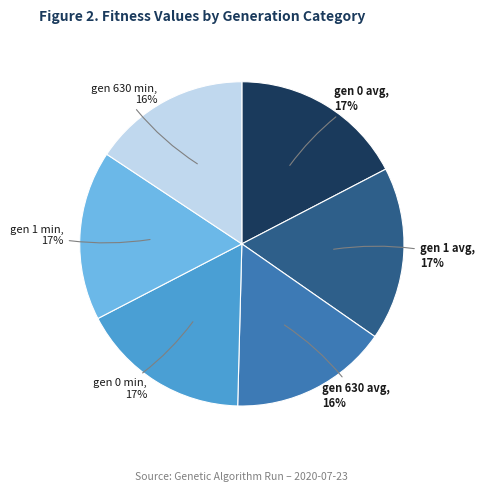

The gen 630 avg slice represents 1% of the pie. True or false?

False